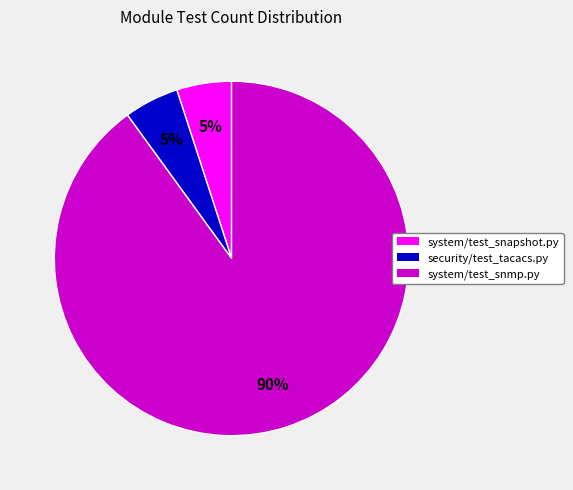

What percentage is the system/test_snapshot.py slice, to the nearest percent?

5%